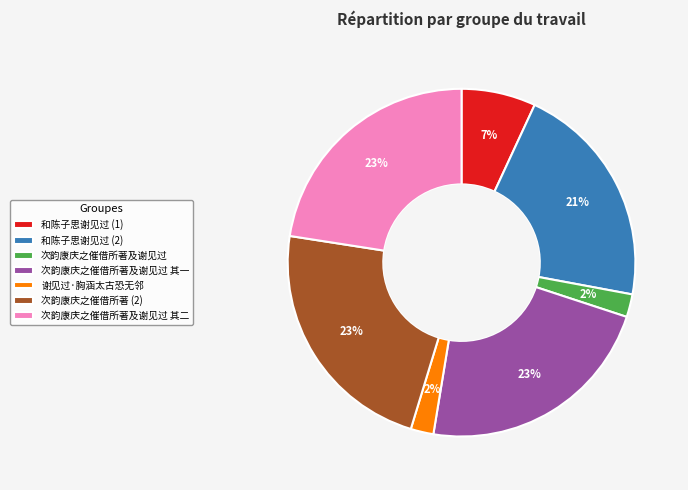

The 次韵康庆之催借所著及谢见过 其一 slice represents 9% of the pie. True or false?

False